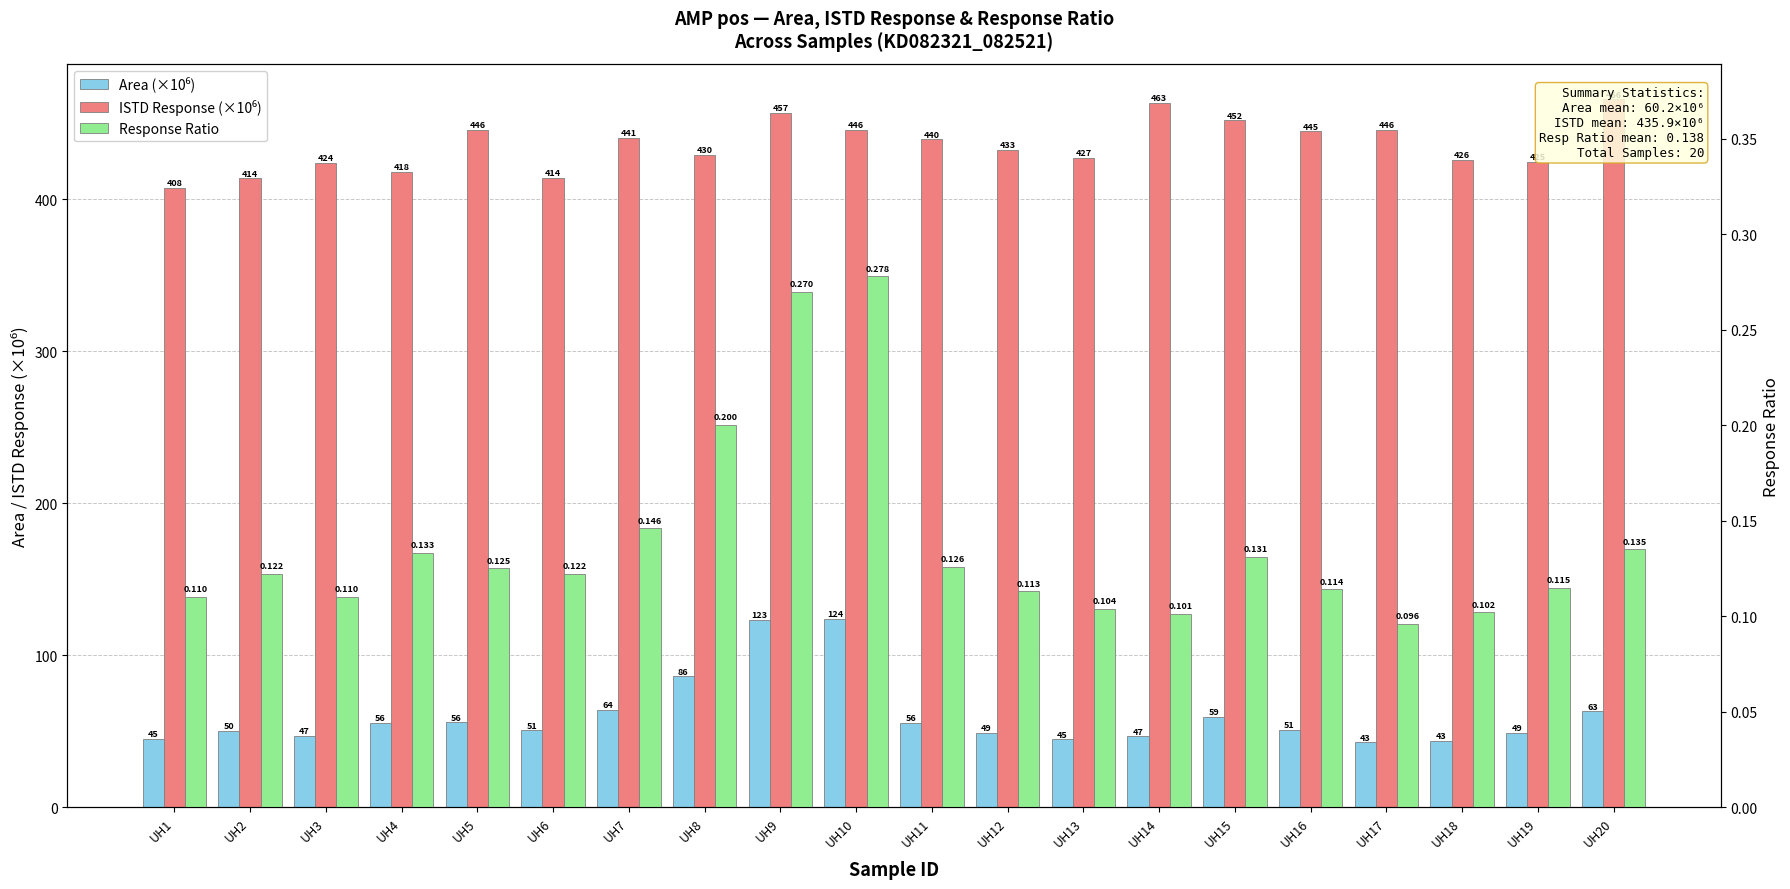

What are all the series names shown in the legend?

Area (×10⁶), ISTD Response (×10⁶), Response Ratio